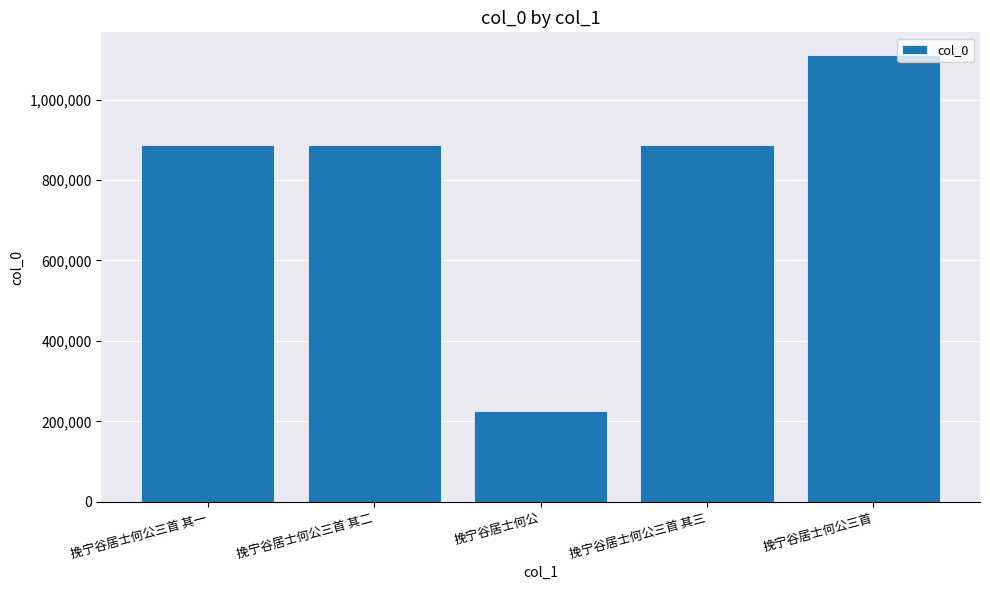

Is it true that the value at 挽宁谷居士何公三首 其二 is 886756?

True